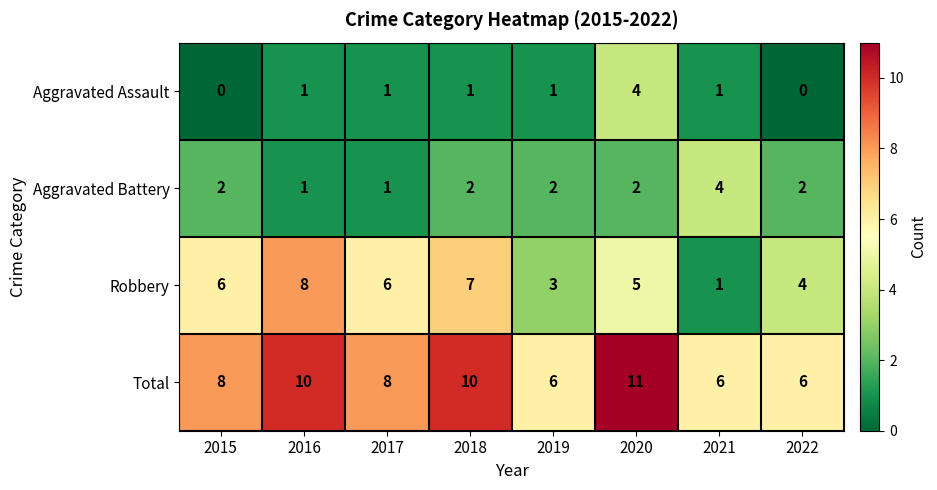

The Robbery series shows 1 at 2019. True or false?

False